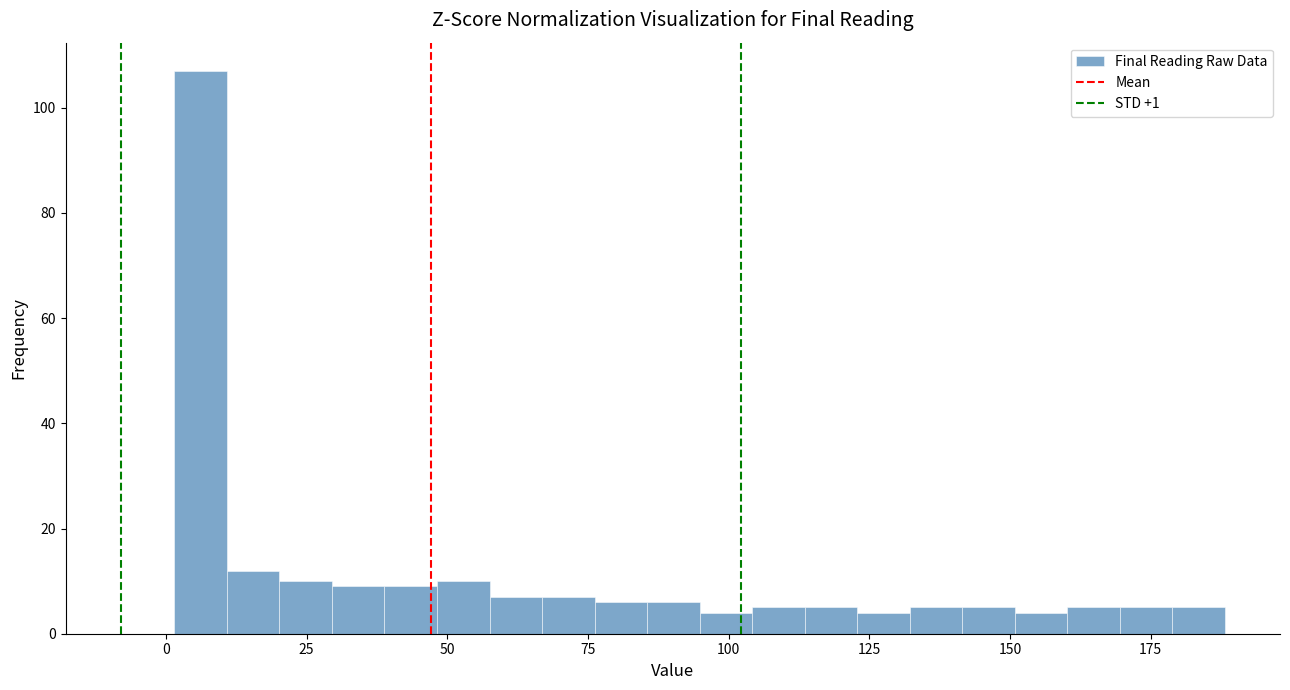

Read against the x-axis, roughly where is the centre of the tallest bar?

5